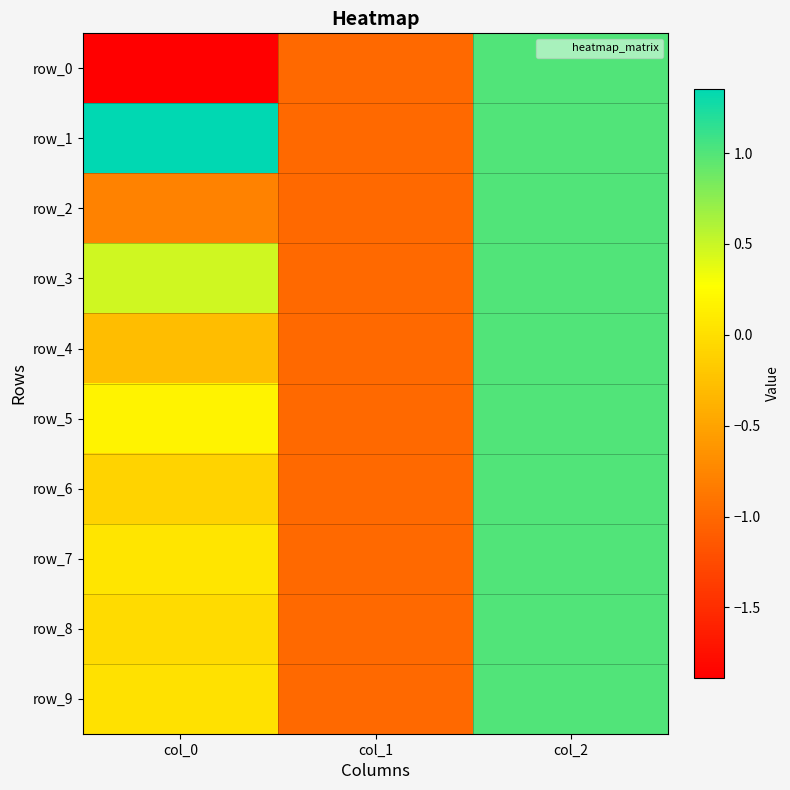

Which series changed the most between col_1 and col_2?

row_0